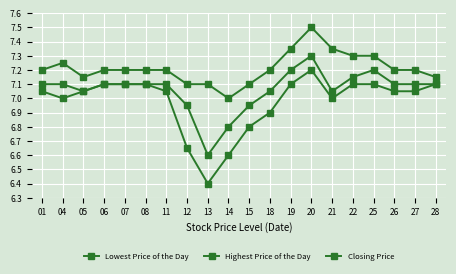

Which series has the widest spread of values?

Lowest Price of the Day